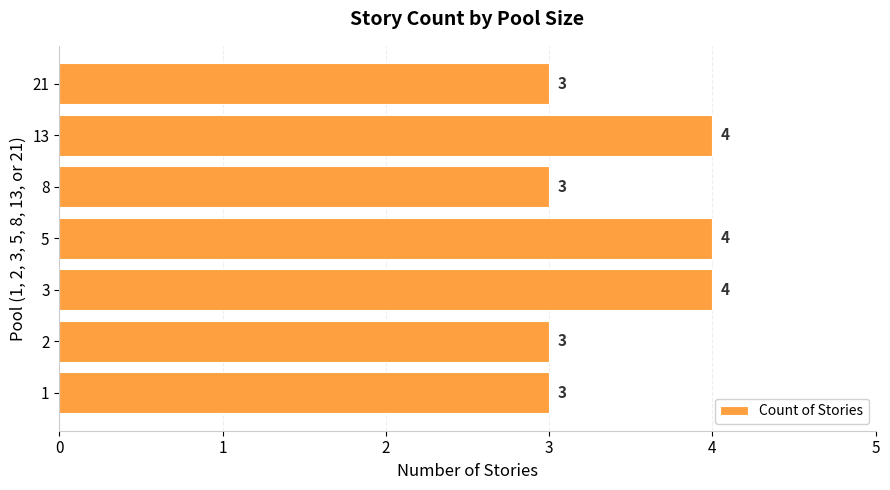

Are the bars grouped side by side (vs. stacked)?

No